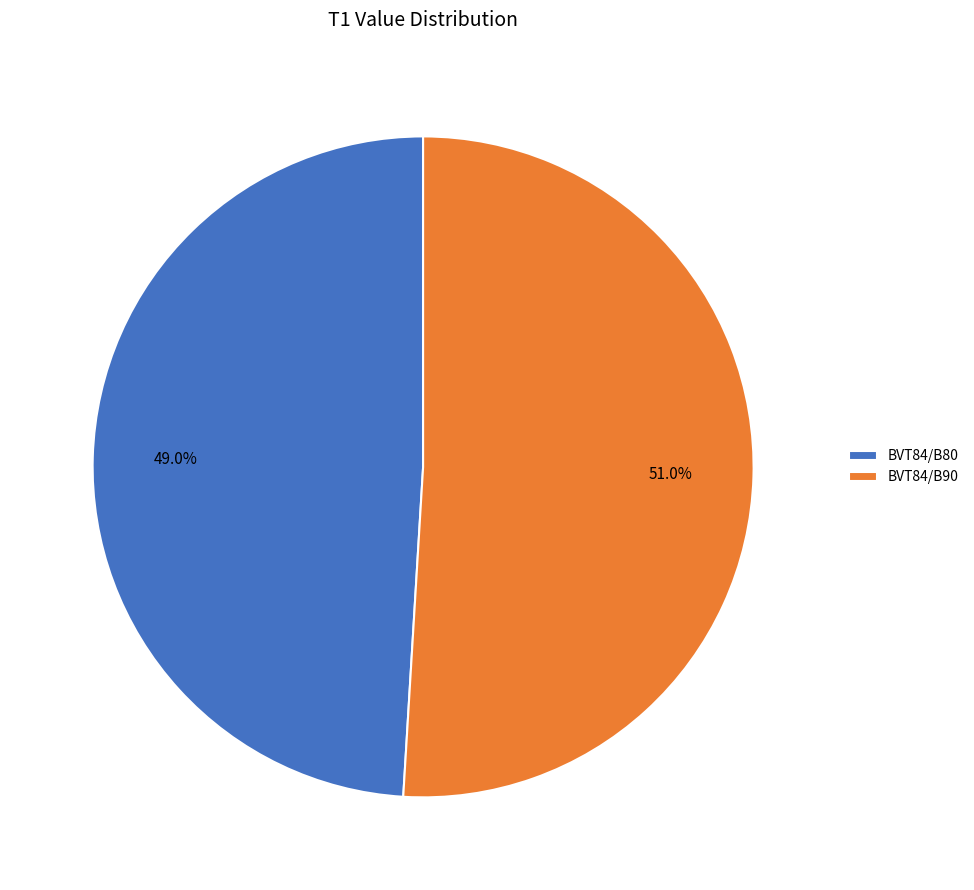

What is the smallest slice in the pie chart?

BVT84/B80